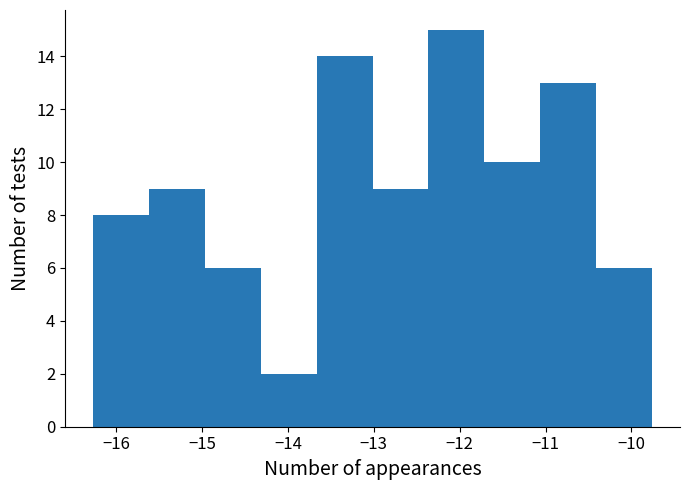

Over which range of the x-axis is the bar tallest?

-12.4 to -11.7